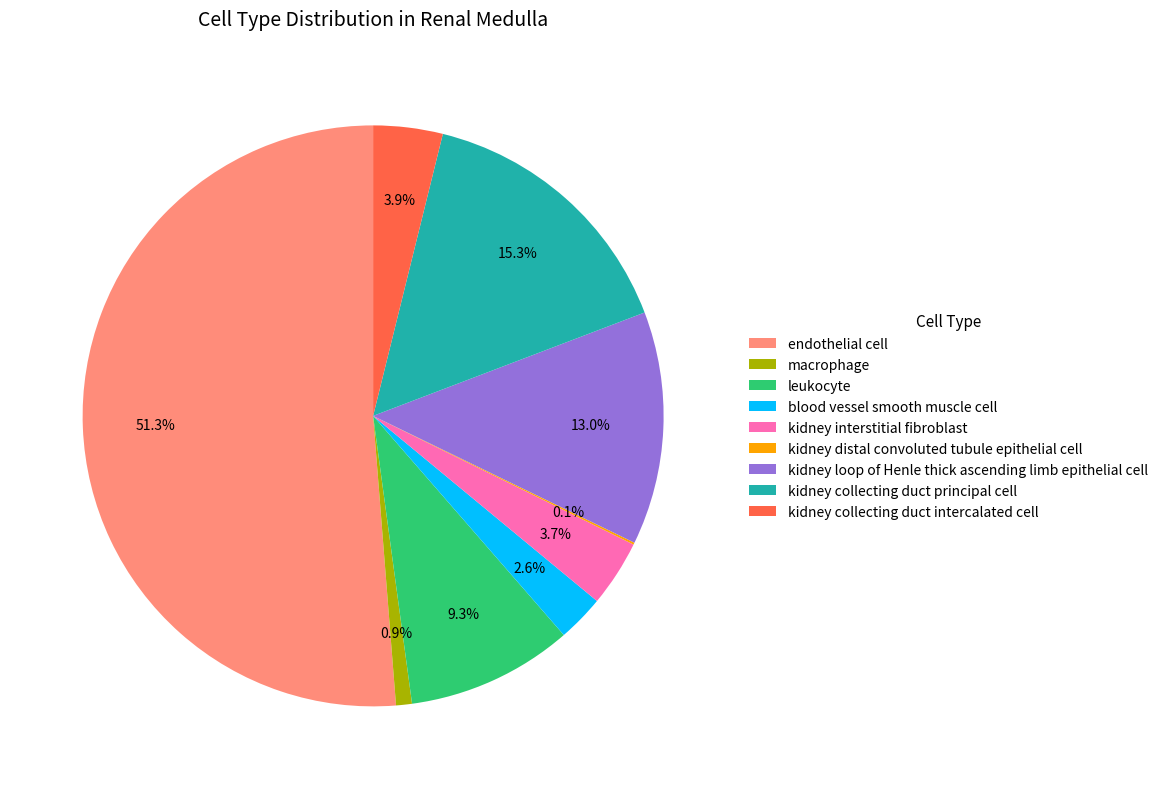

Is there a majority slice in this chart?

Yes